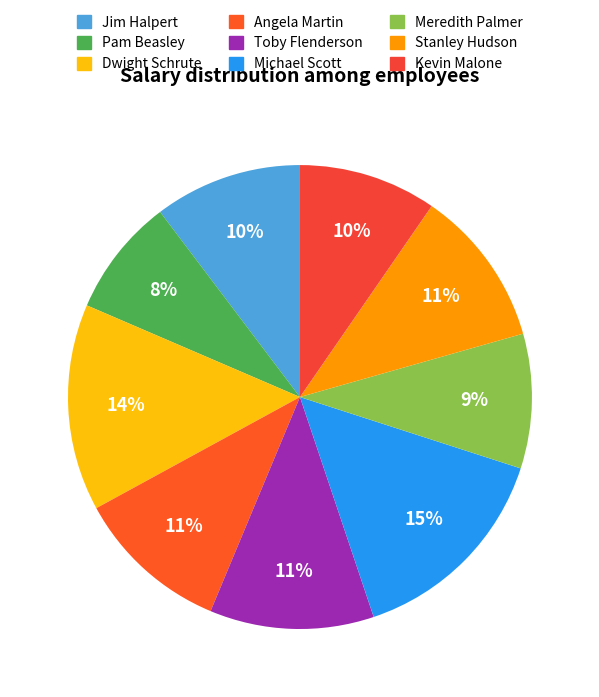

What is the smallest slice in the pie chart?

Pam Beasley